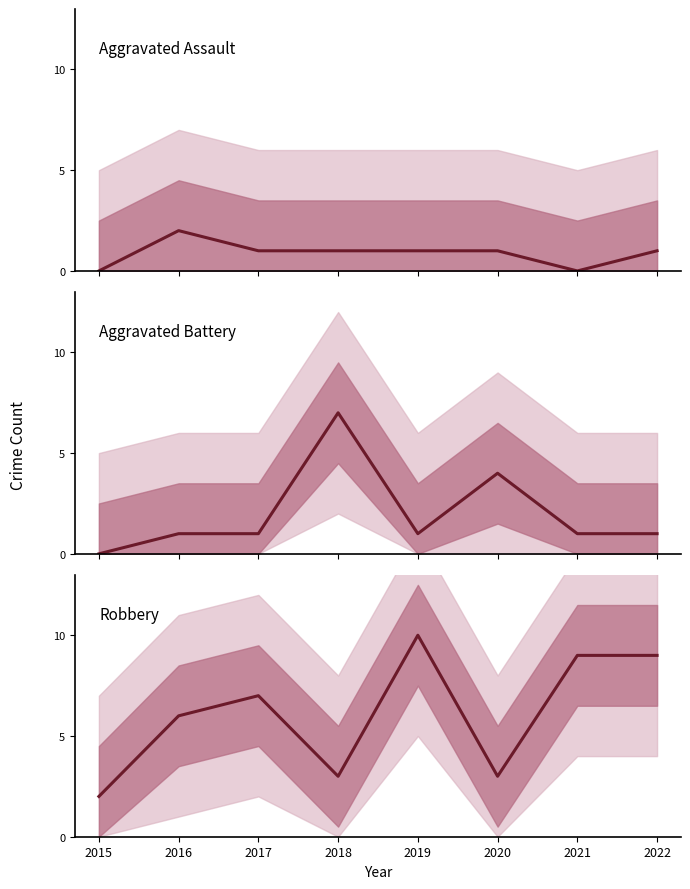

What is the maximum value shown in the chart?

10